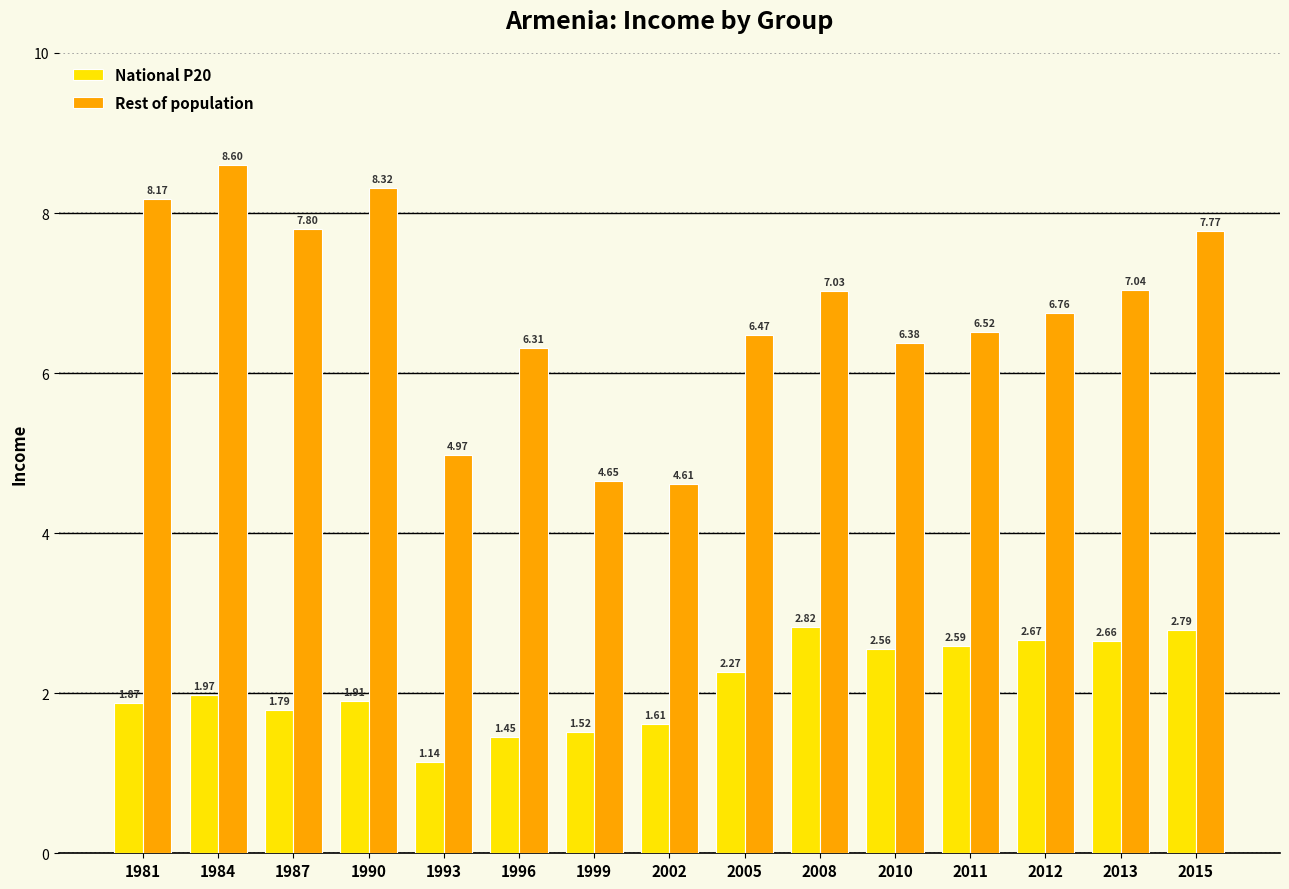

Which series changed the most between 1999 and 2015?

Rest of population